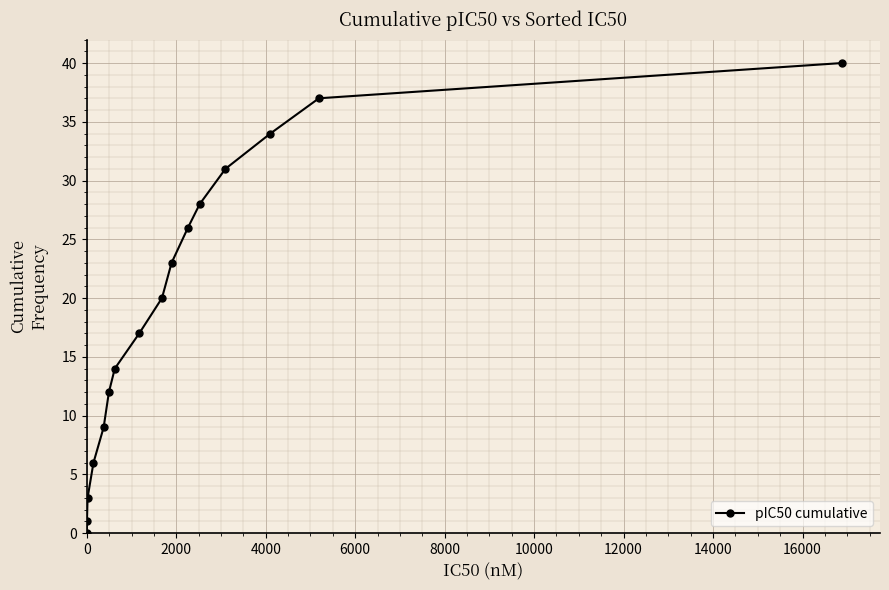

How many data points are less than 20?

8